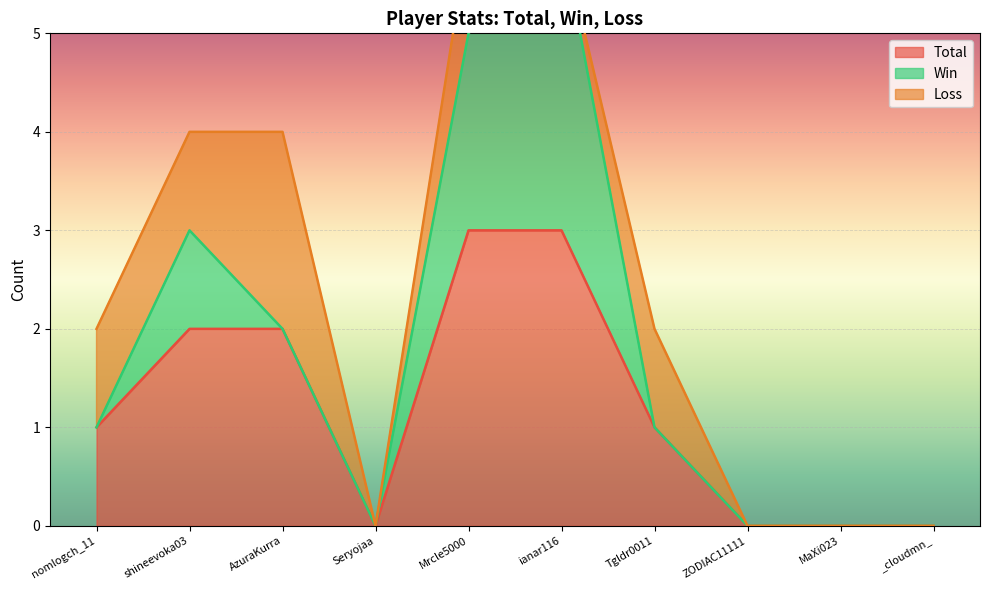

True or false: Win and Total intersect in this chart.

False